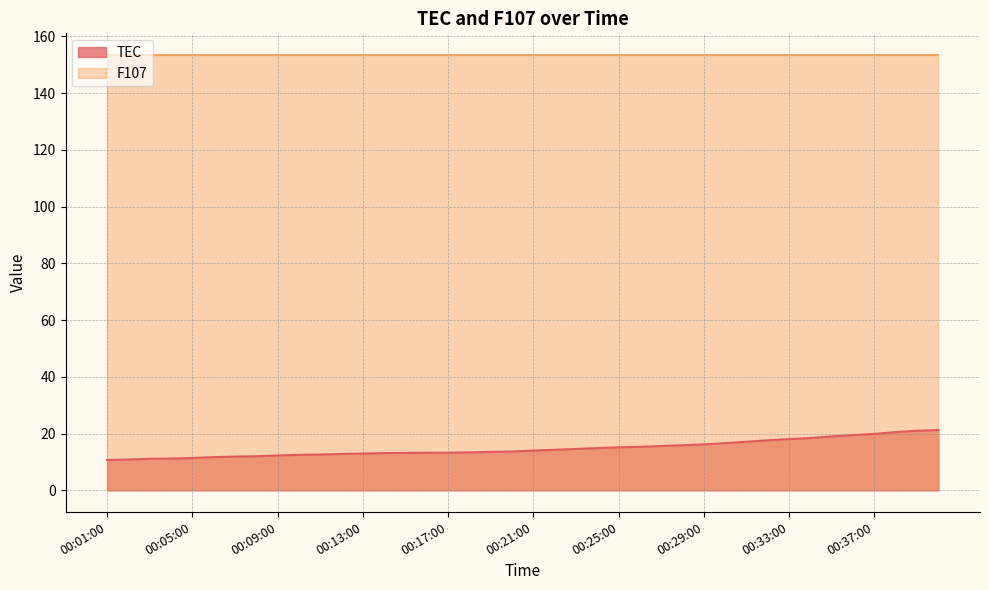

At which label does the data first exceed 14?

00:21:00